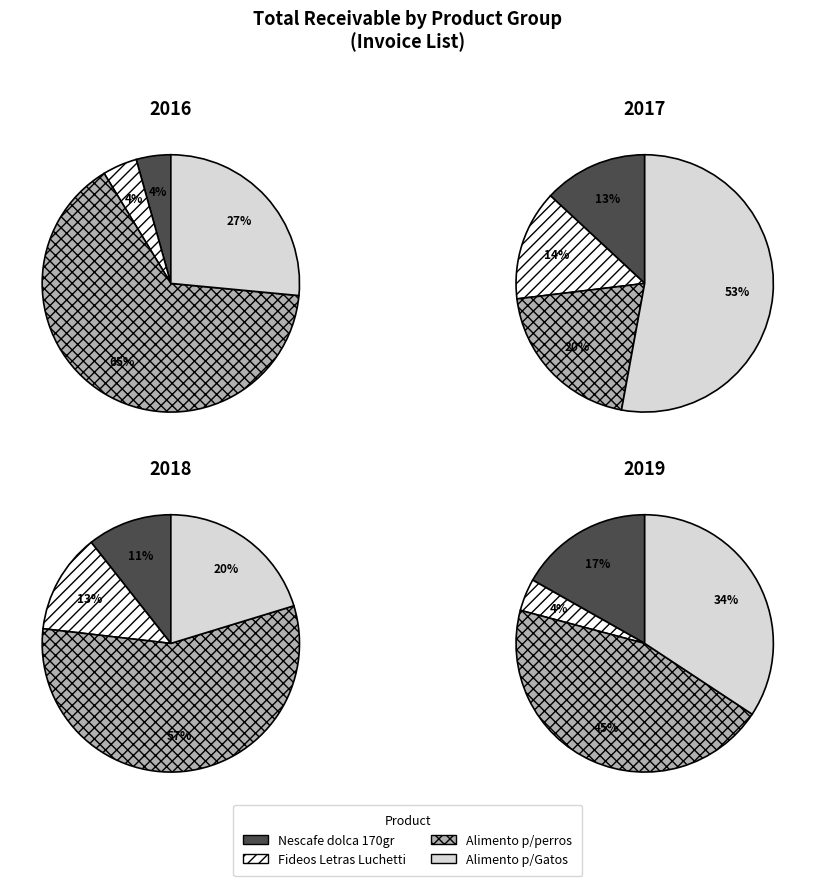

Does 2 represent more than half of the total?

No